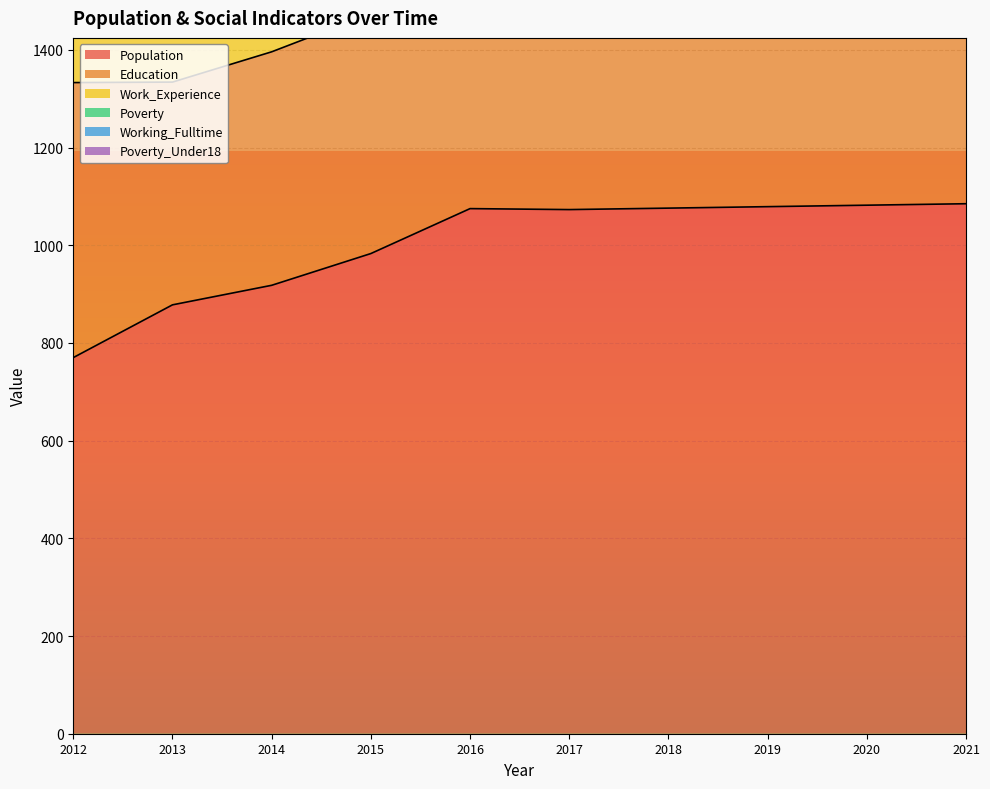

How many values in the Education series are below 470?

5